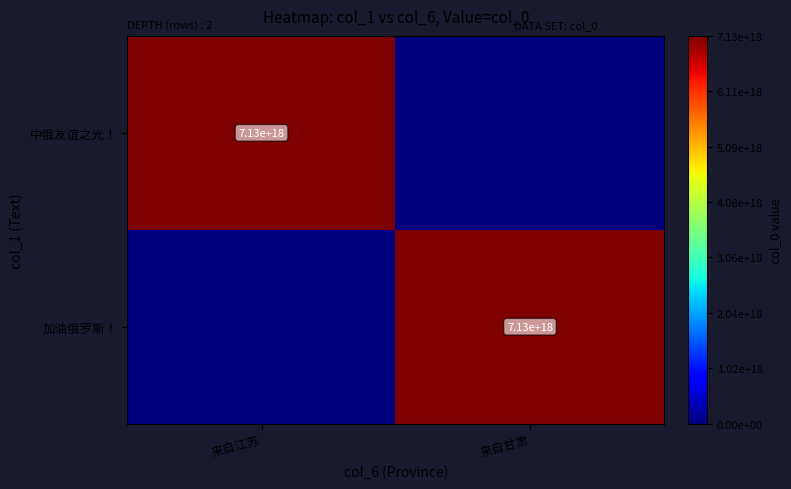

Which label corresponds to the smallest value in the chart?

来自甘肃